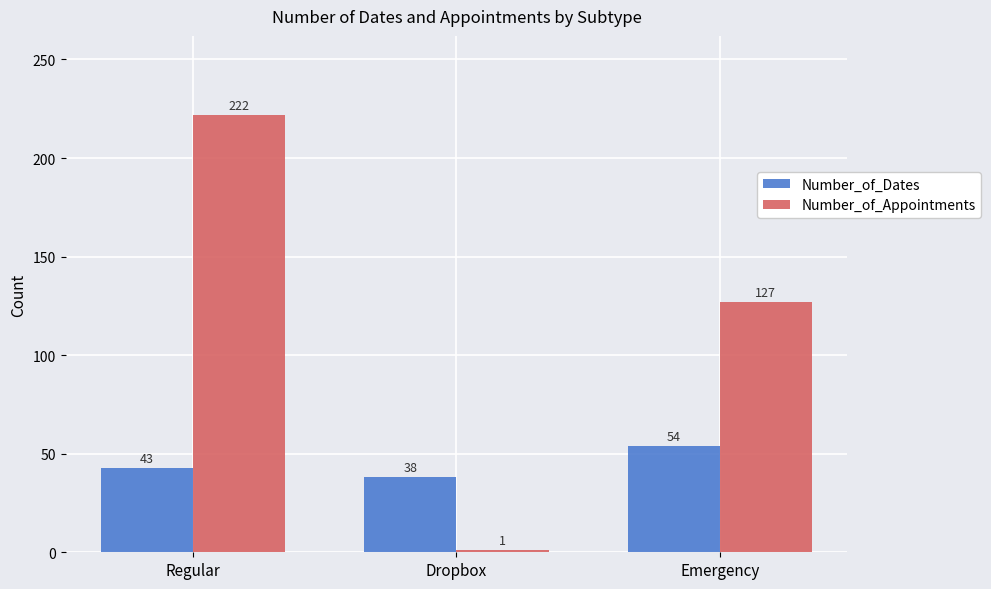

Which series has the largest range (max minus min)?

Number_of_Appointments